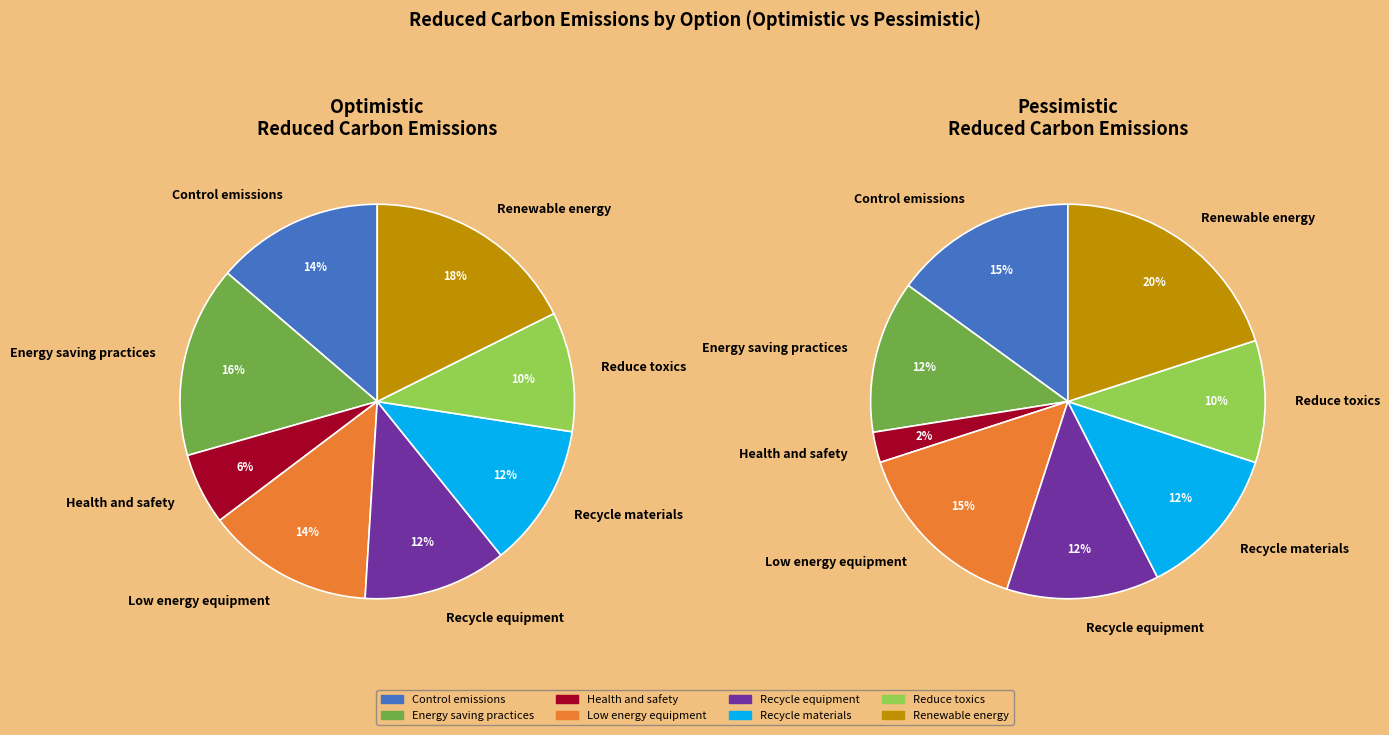

Which has a higher value, Renewable energy or Recycle materials?

Renewable energy